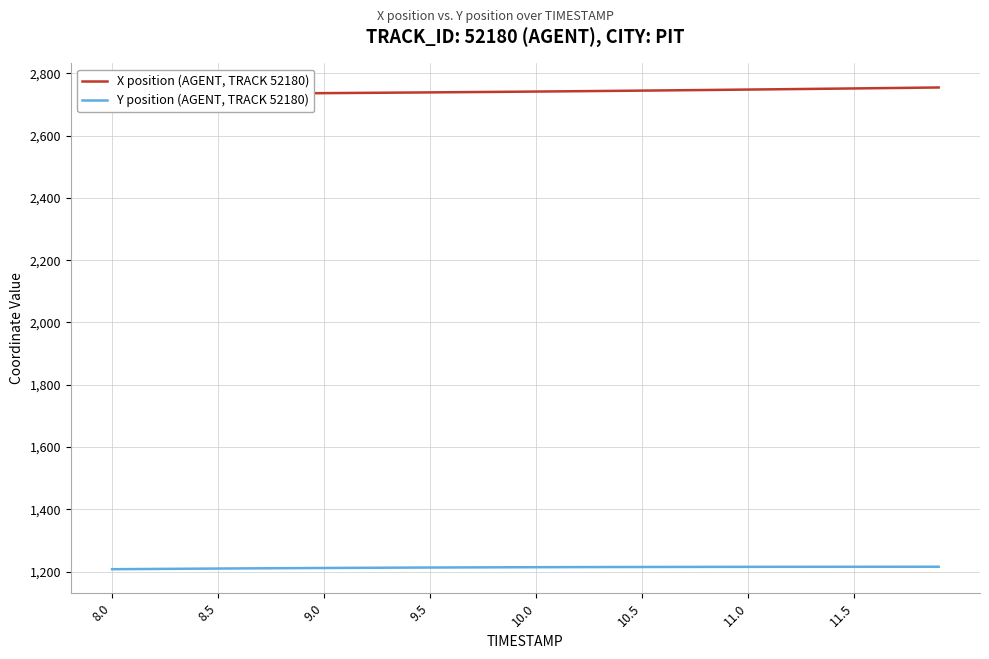

What is the minimum value shown in the chart?

1208.1